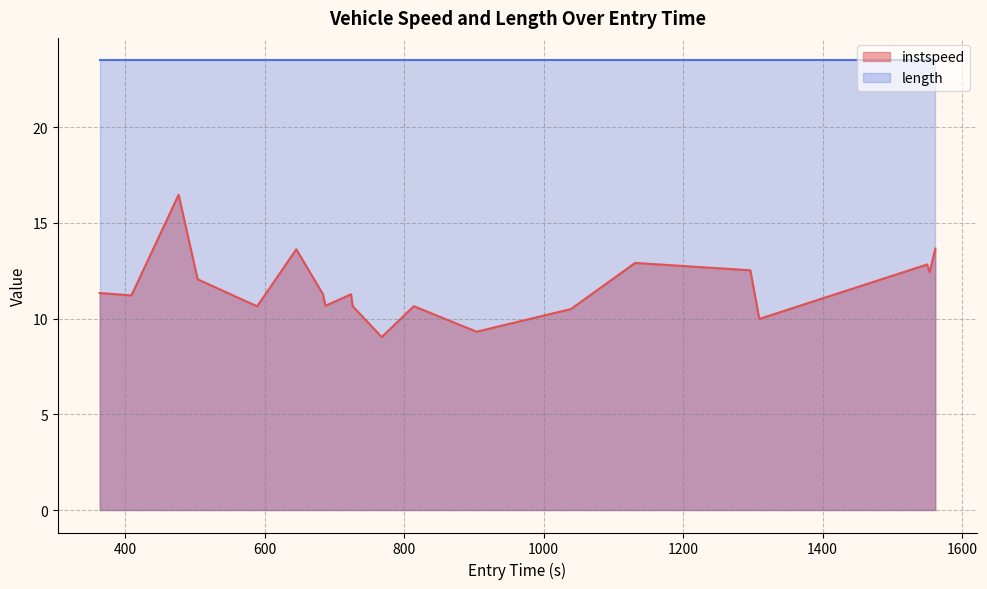

What is the maximum value shown in the chart?

23.5